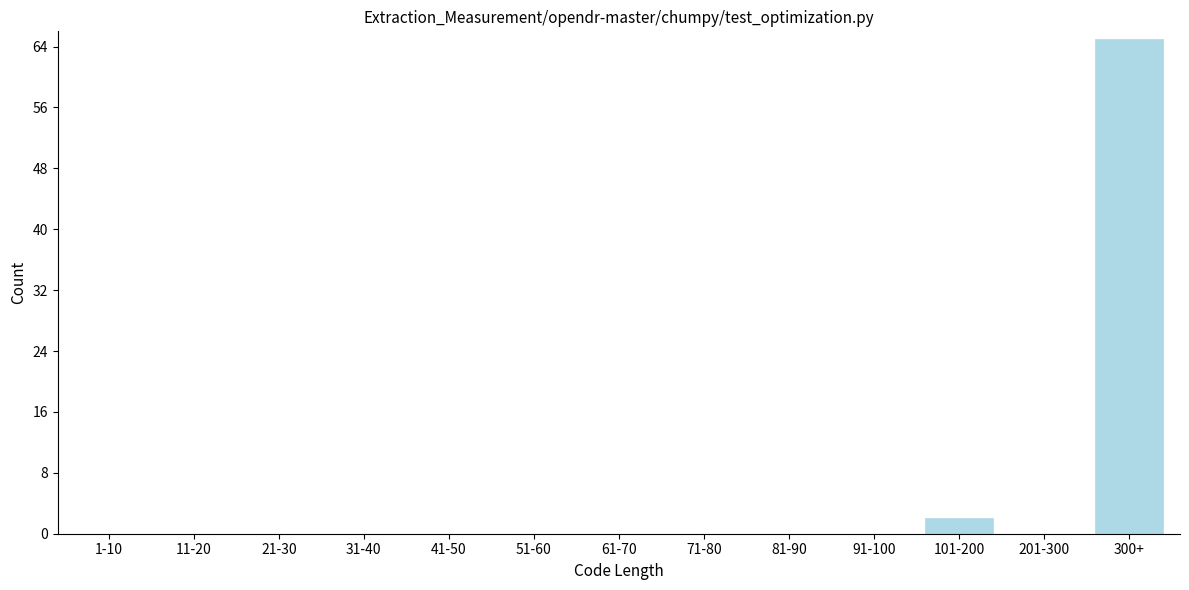

Reading right to left, extract all data points from this chart.

300+=65	201-300=0	101-200=2	91-100=0	81-90=0	71-80=0	61-70=0	51-60=0	41-50=0	31-40=0	21-30=0	11-20=0	1-10=0